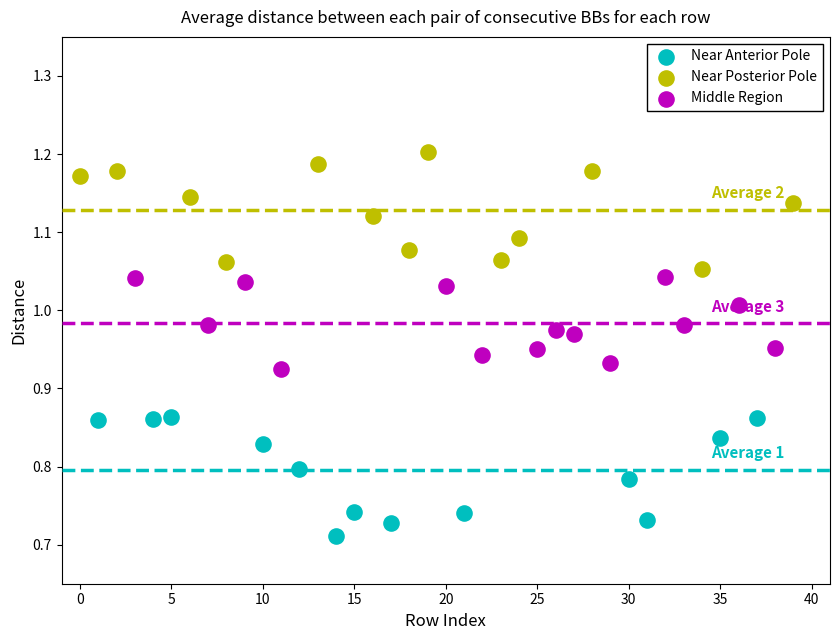

Which series reaches the minimum Y coordinate?

Near Anterior Pole